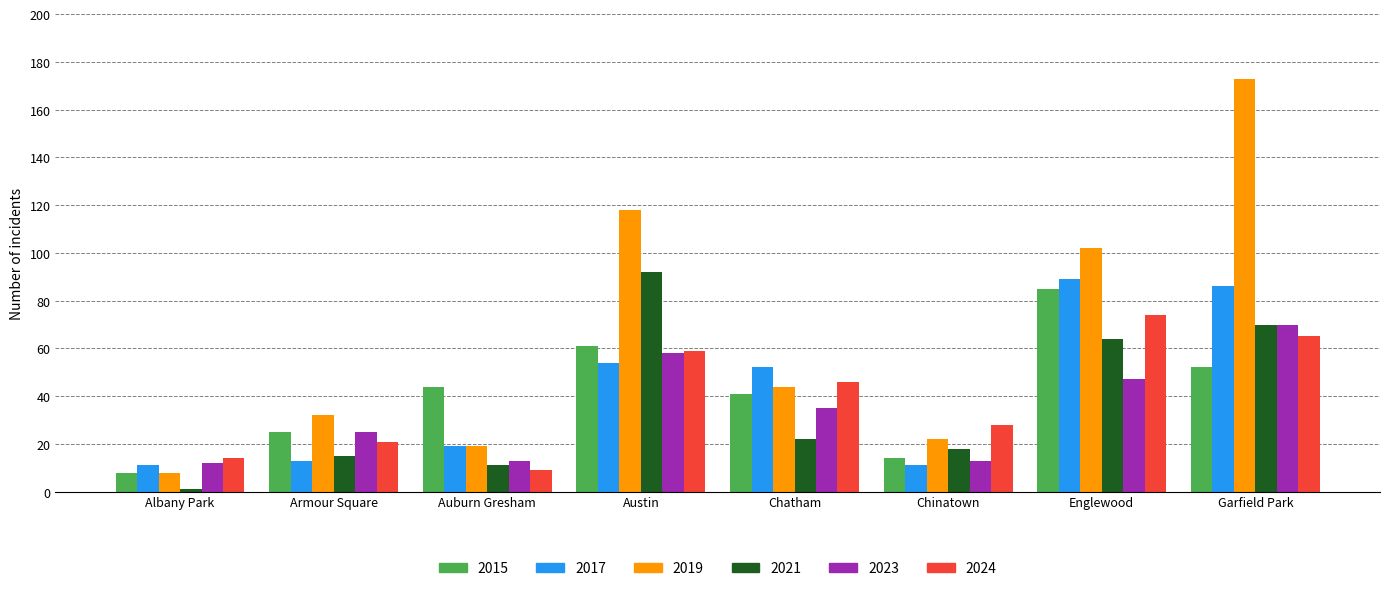

Which series has the widest spread of values?

2019